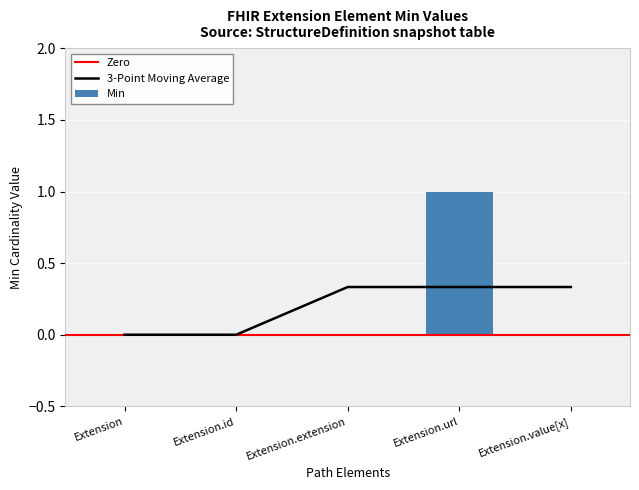

Is it true that the value at Extension.url is 2?

False